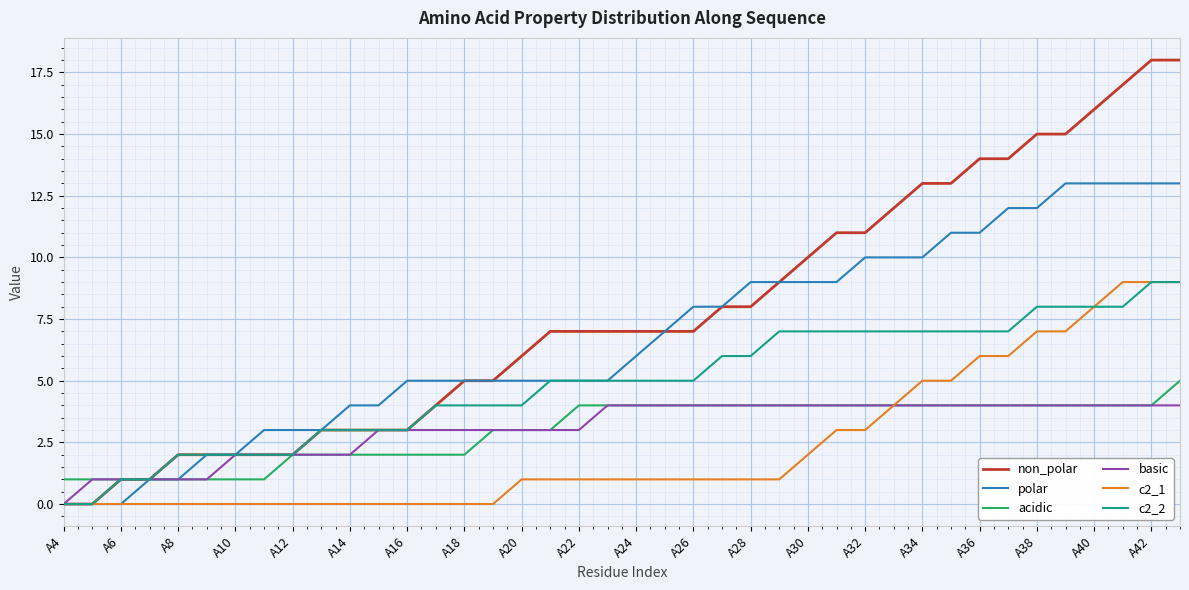

Which series has the largest range (max minus min)?

non_polar